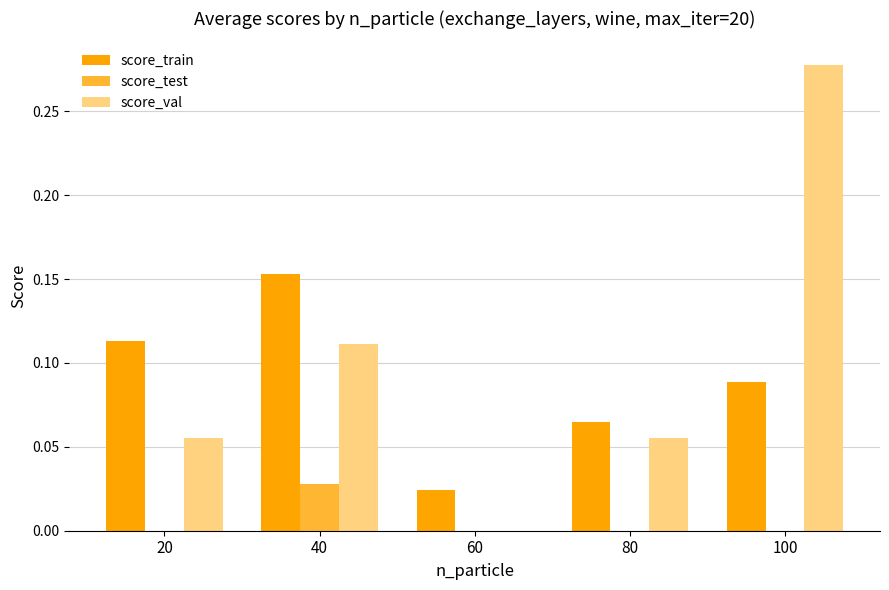

The score_train series shows 0.0 at 80. True or false?

False